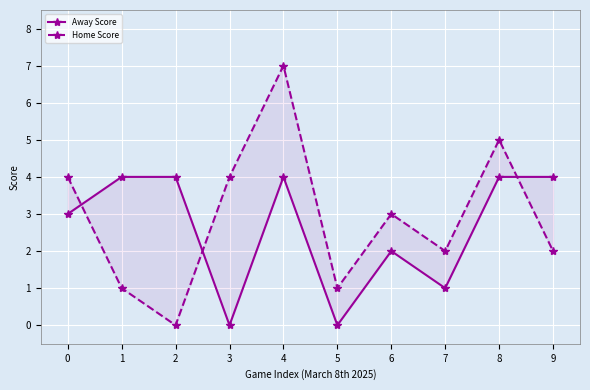

At which label is Home Score closest to 3?

6